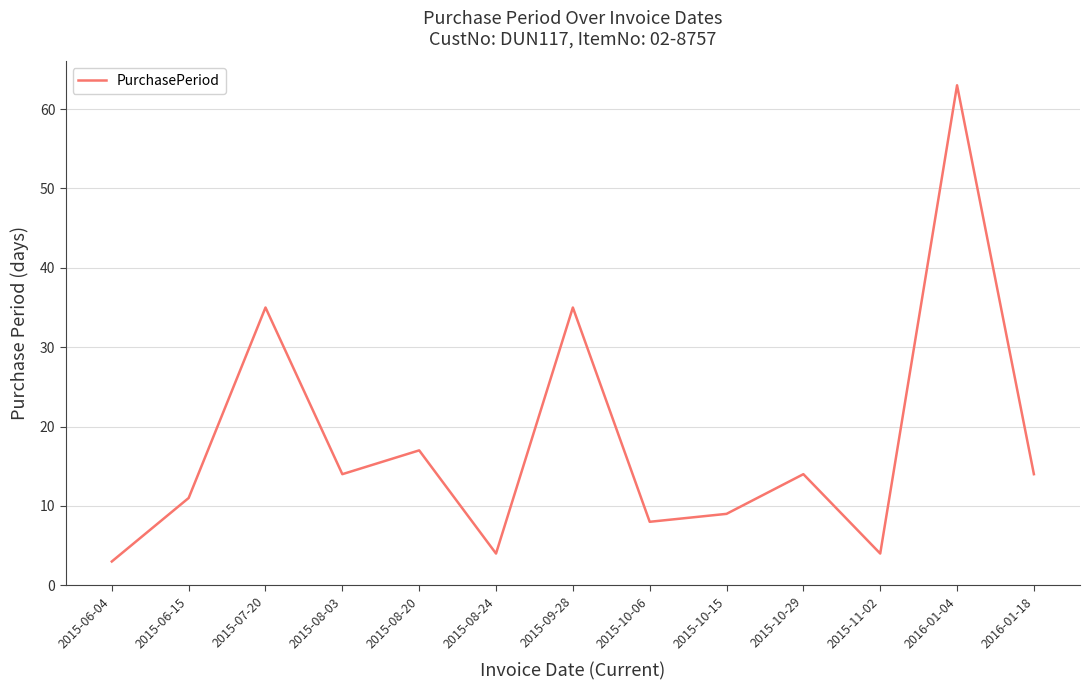

Which has a higher value, 2015-08-03 or 2015-08-24?

2015-08-03